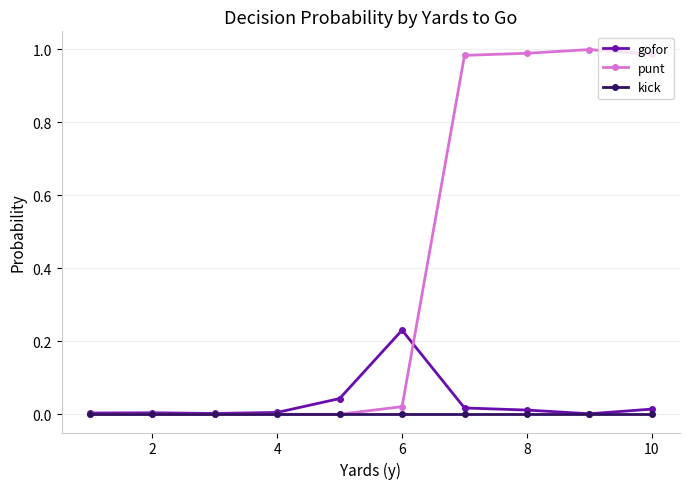

Which series has the largest total across all categories?

punt